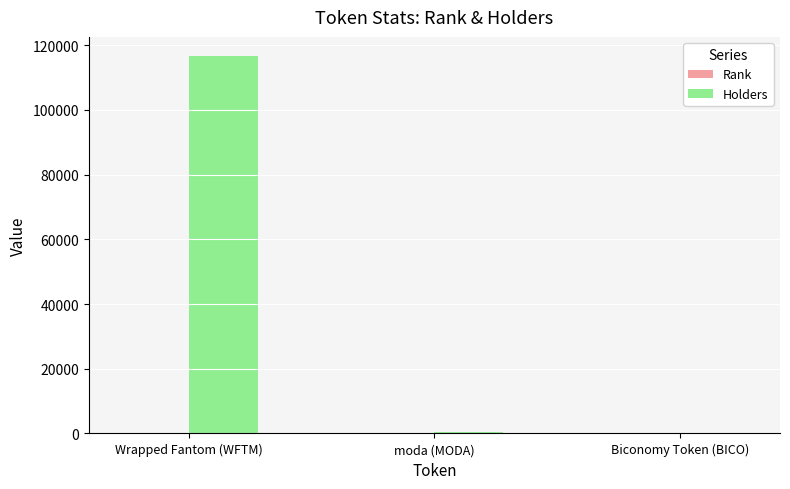

Between Wrapped Fantom (WFTM) and Biconomy Token (BICO), which series saw the biggest shift?

Holders